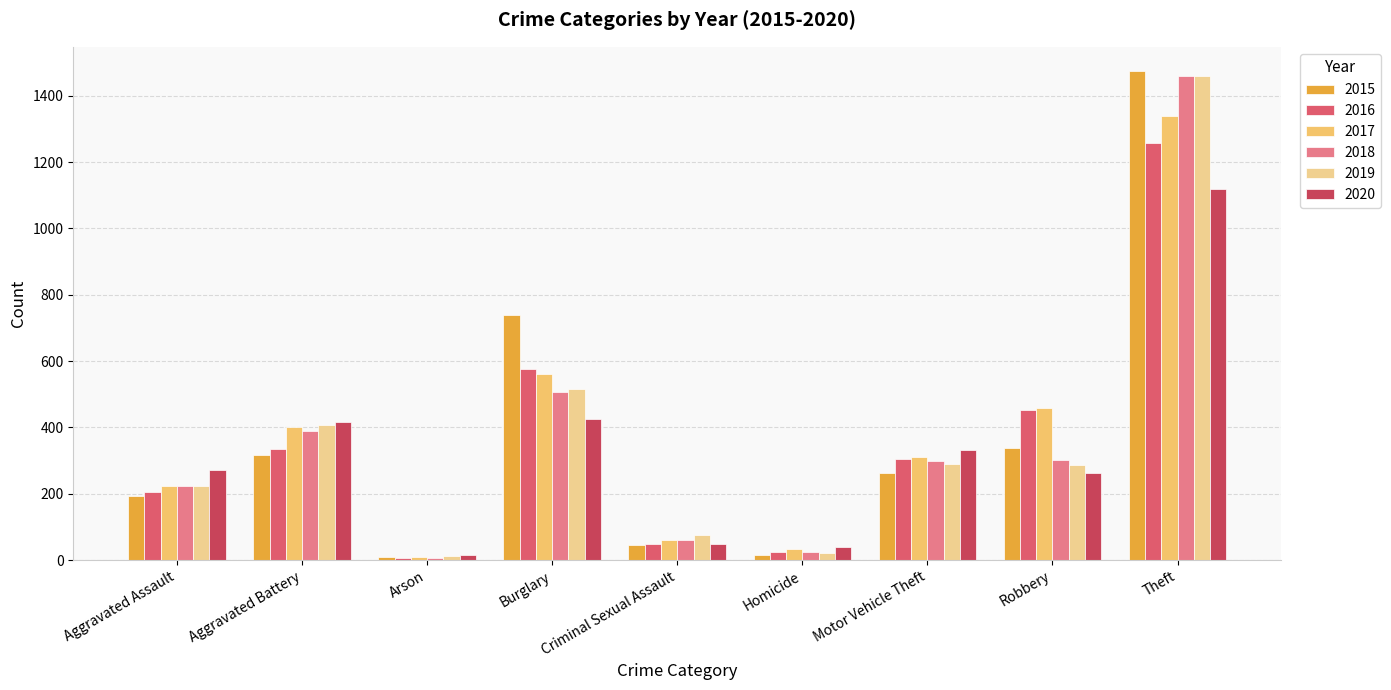

Rank the categories by 2016 value from highest to lowest.

Theft, Burglary, Robbery, Aggravated Battery, Motor Vehicle Theft, Aggravated Assault, Criminal Sexual Assault, Homicide, Arson